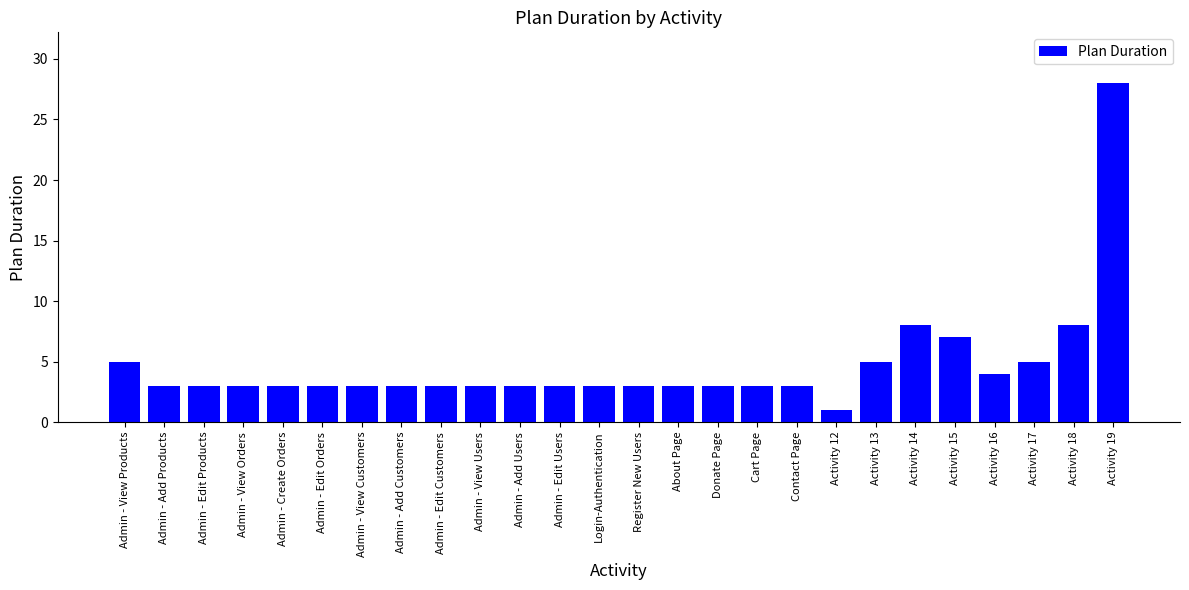

What value does the data have at Admin - Add Products?

3